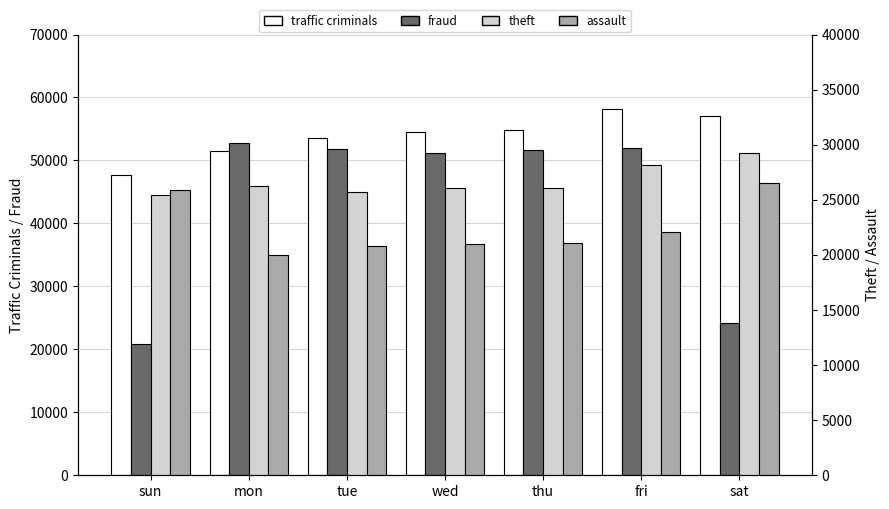

The assault series shows 36029 at thu. True or false?

False